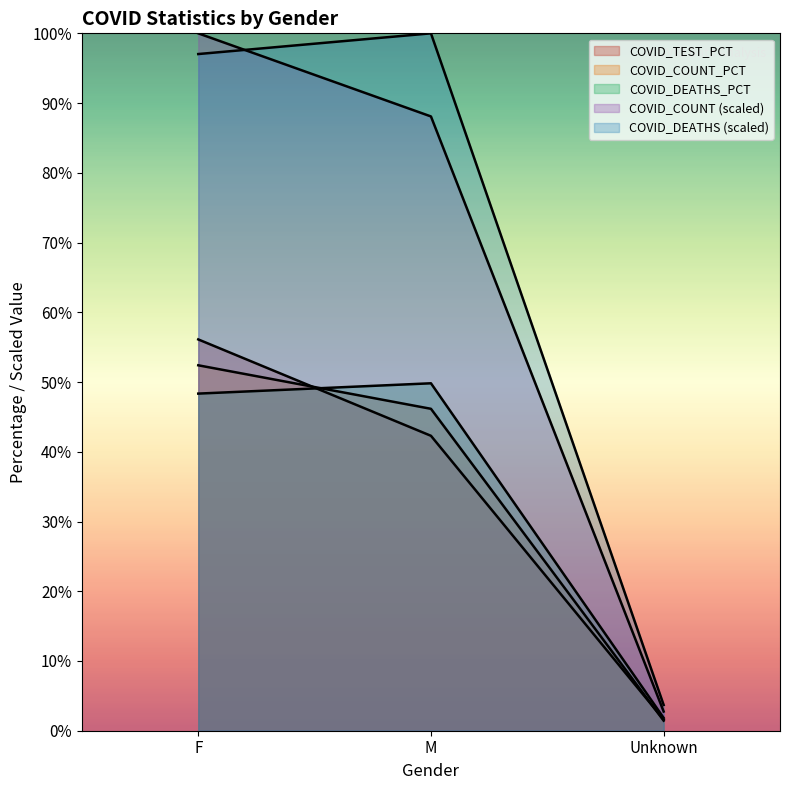

How many values in the COVID_COUNT_PCT series are below 46?

1